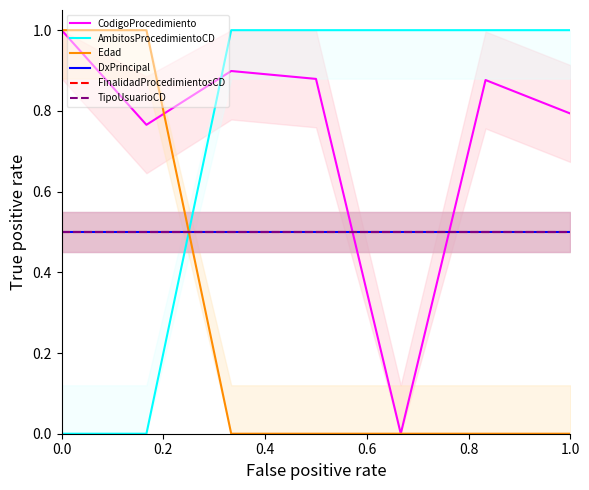

What is the approximate value of FinalidadProcedimientosCD at 1.0?

0.5